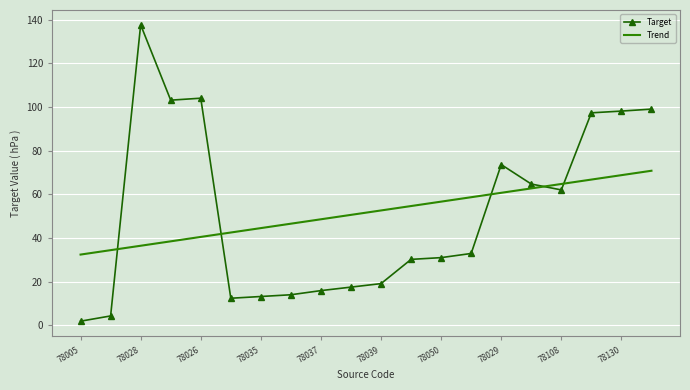

Rank the series by their maximum value, from highest to lowest.

Target, Trend